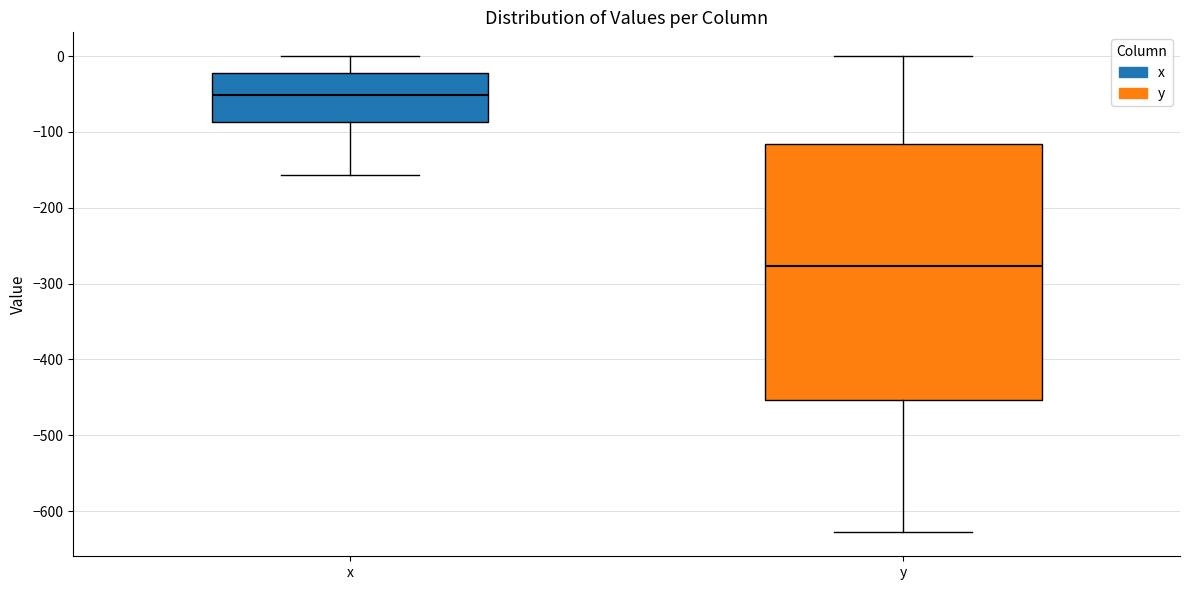

Which box has the highest median line?

x